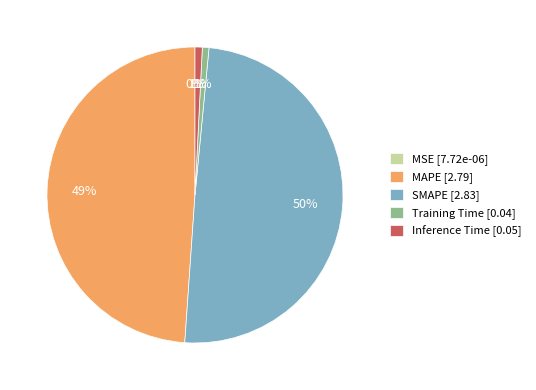

Is there any slice that represents more than half of the pie?

No